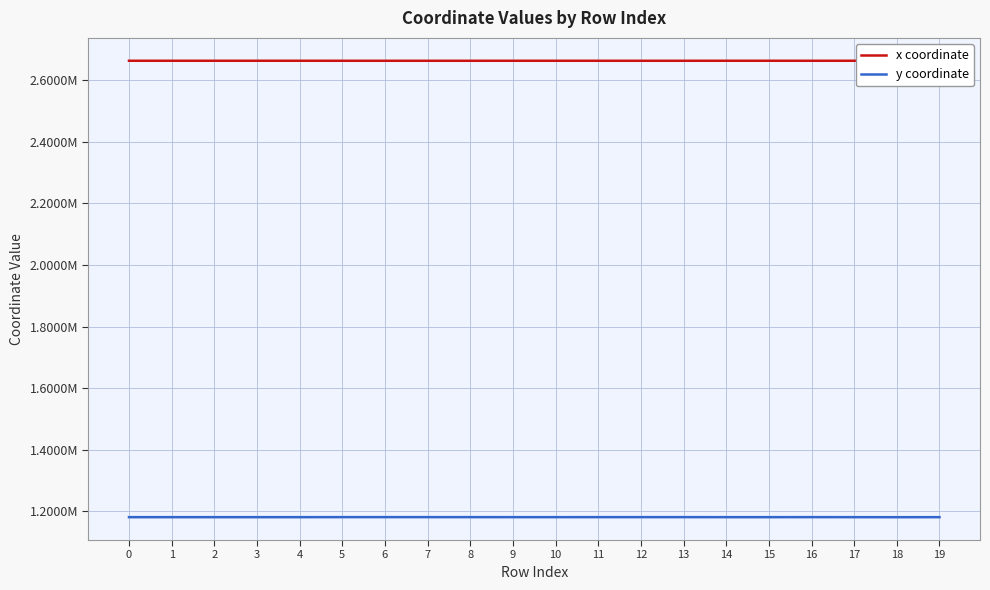

Is the value of y coordinate at 15 greater than the value of x coordinate at 10?

No